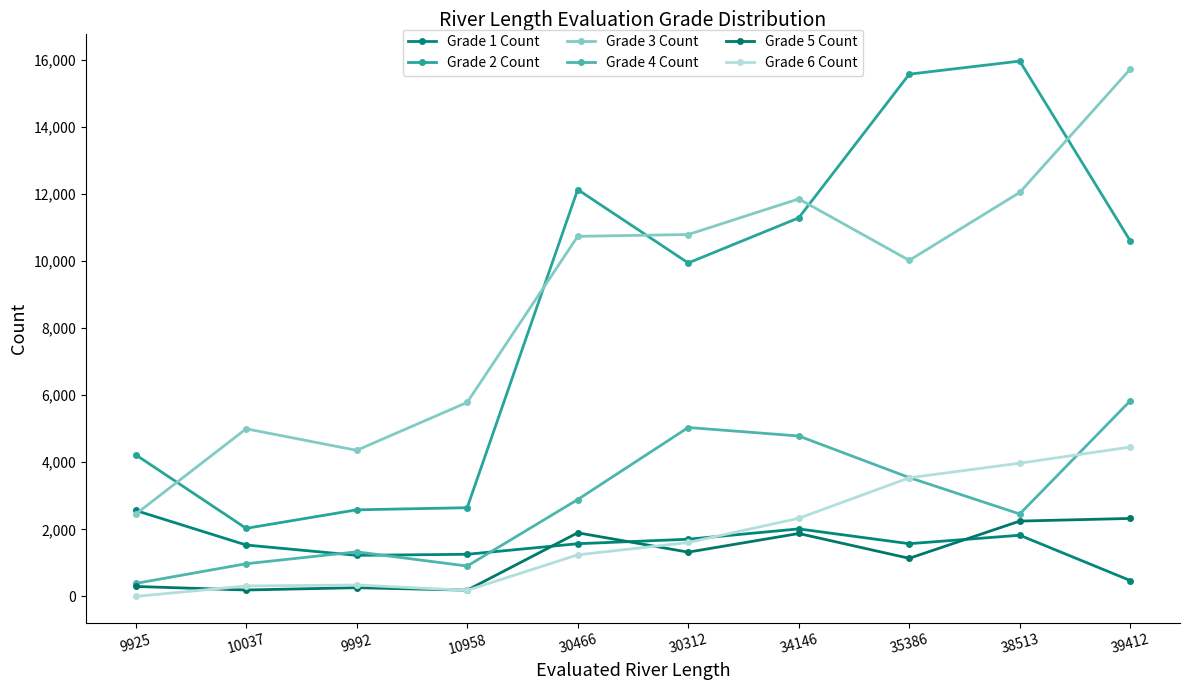

True or false: Grade 3 Count has more than 1 points higher than both neighbors.

True